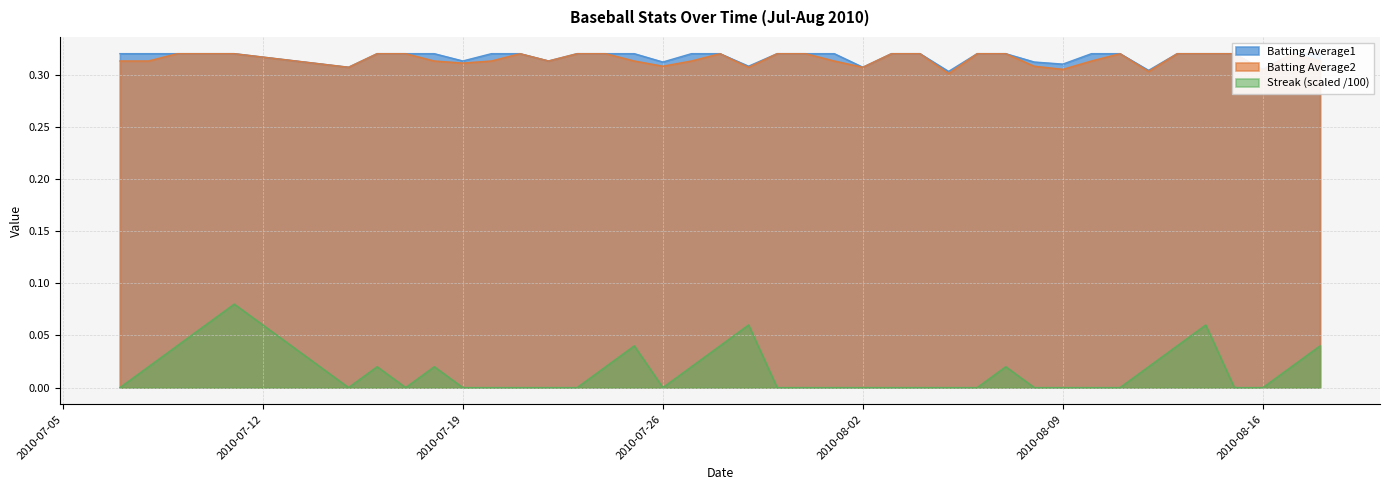

What is the minimum value for Batting Average2?

0.3